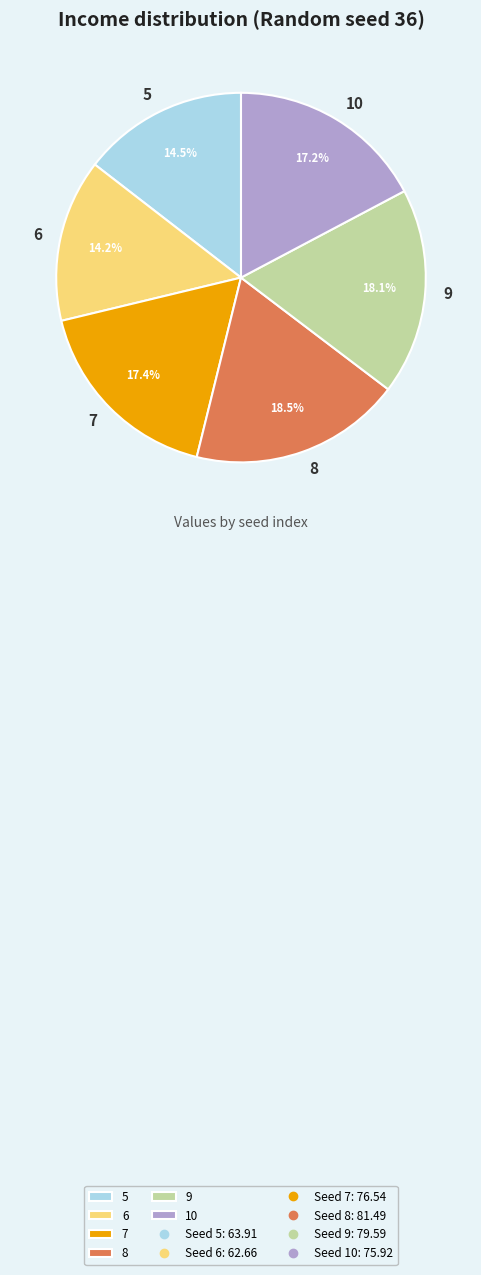

To the nearest percent, what is the difference between the largest and smallest slice percentages?

4%